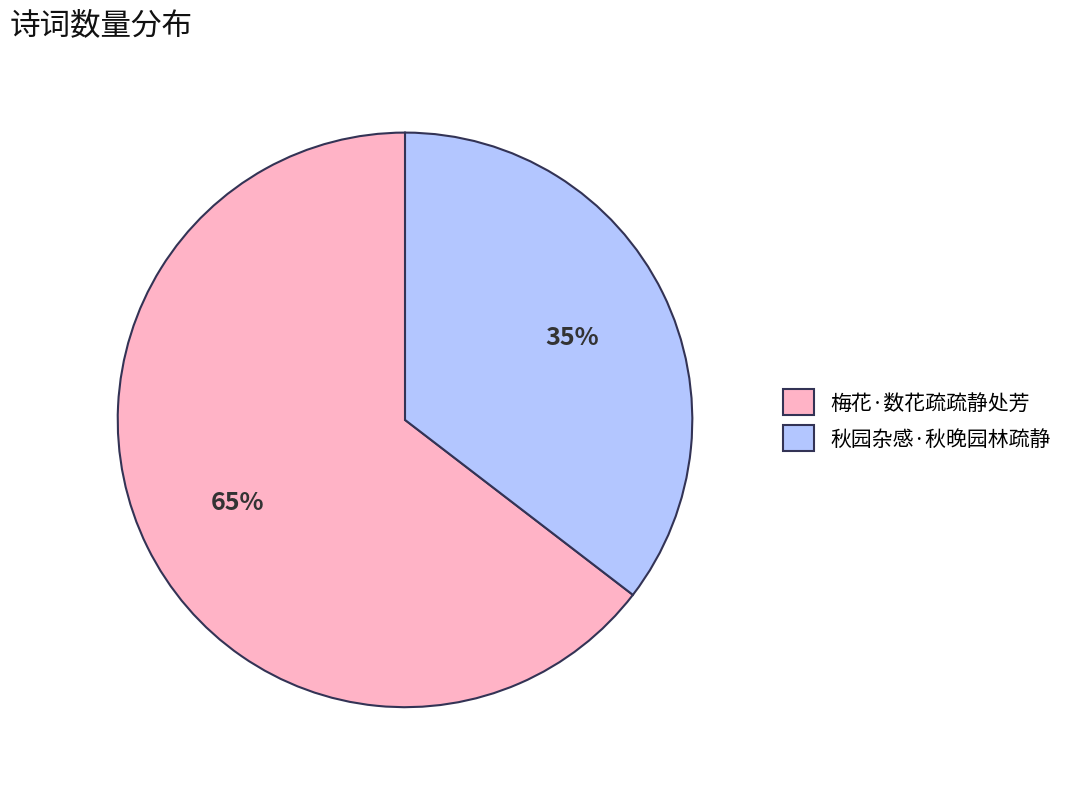

Count the number of slices in the pie.

2